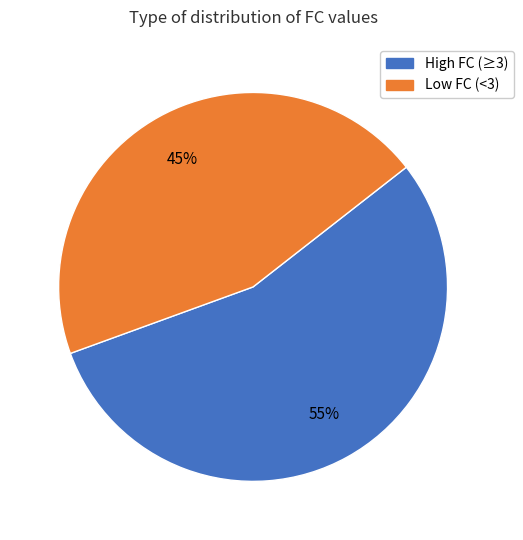

Which has a higher value, Low FC (<3) or High FC (≥3)?

High FC (≥3)